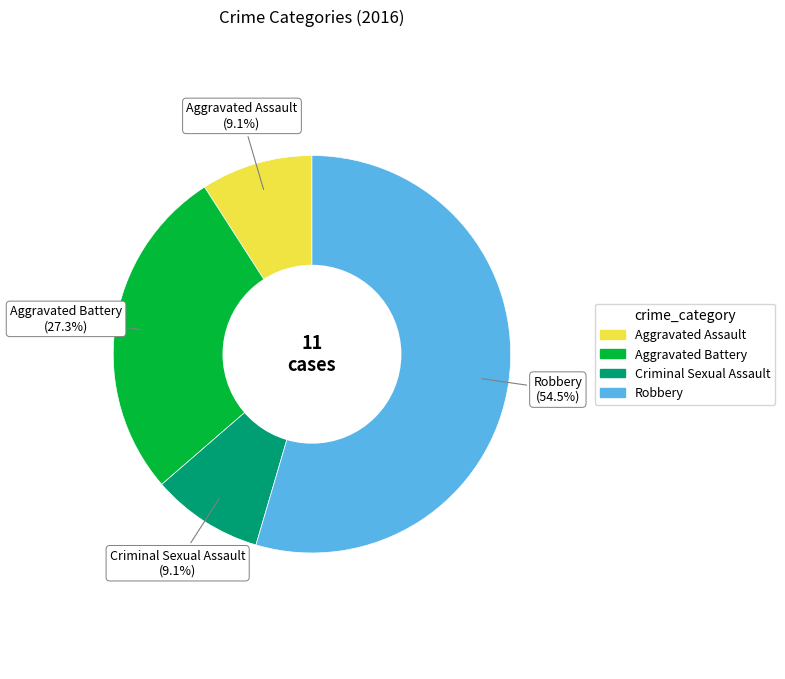

What percentage is the Aggravated Assault slice, to the nearest percent?

9%